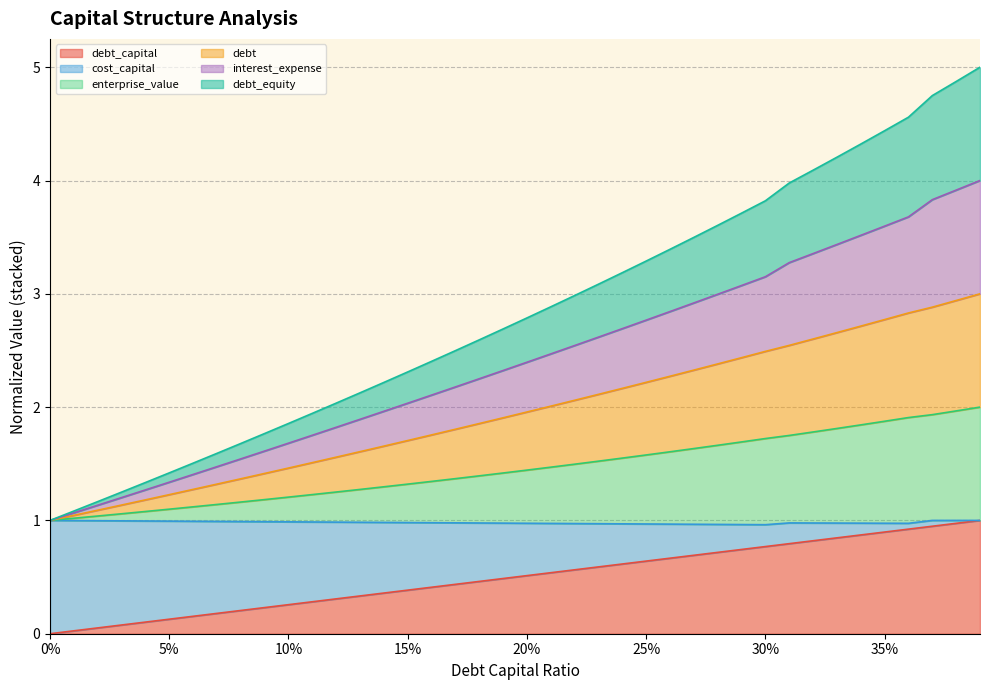

Does the chart have visible grid lines?

Yes